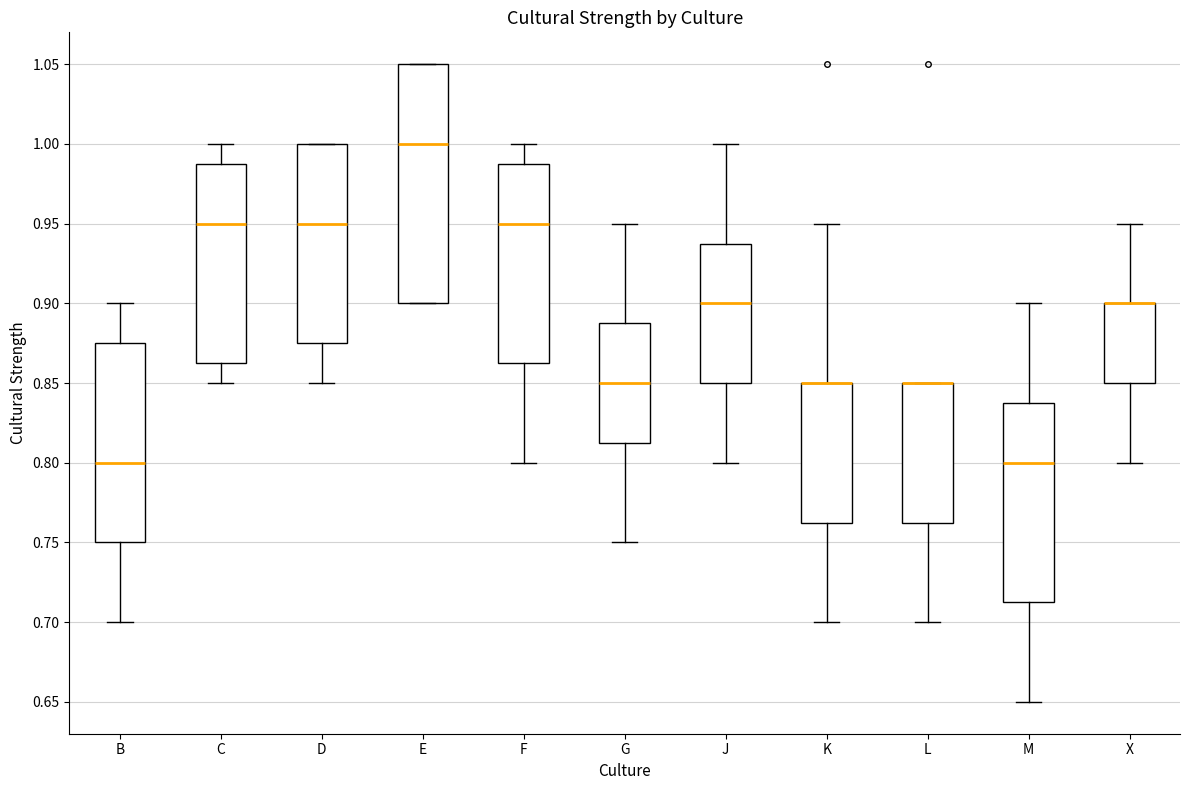

Reading left to right, transcribe this box plot: for each box, give where its median line is, the range the box spans, and where its two whiskers end, as read against the y-axis. The values are not printed on the chart, so give them approximately, as read against the axis.

B: median 0.800, box 0.750 to 0.875, whiskers 0.700 to 0.900
C: median 0.950, box 0.865 to 0.990, whiskers 0.850 to 1.000
D: median 0.950, box 0.875 to 1.000, whiskers 0.850 to 1.000
E: median 1.000, box 0.900 to 1.050, whiskers 0.900 to 1.050
F: median 0.950, box 0.865 to 0.990, whiskers 0.800 to 1.000
G: median 0.850, box 0.815 to 0.890, whiskers 0.750 to 0.950
J: median 0.900, box 0.850 to 0.940, whiskers 0.800 to 1.000
K: median 0.850 (drawn on the box's upper edge), box 0.765 to 0.850, whiskers 0.700 to 0.950
L: median 0.850 (drawn on the box's upper edge), box 0.765 to 0.850, whiskers 0.700 to 0.850
M: median 0.800, box 0.715 to 0.840, whiskers 0.650 to 0.900
X: median 0.900 (drawn on the box's upper edge), box 0.850 to 0.900, whiskers 0.800 to 0.950